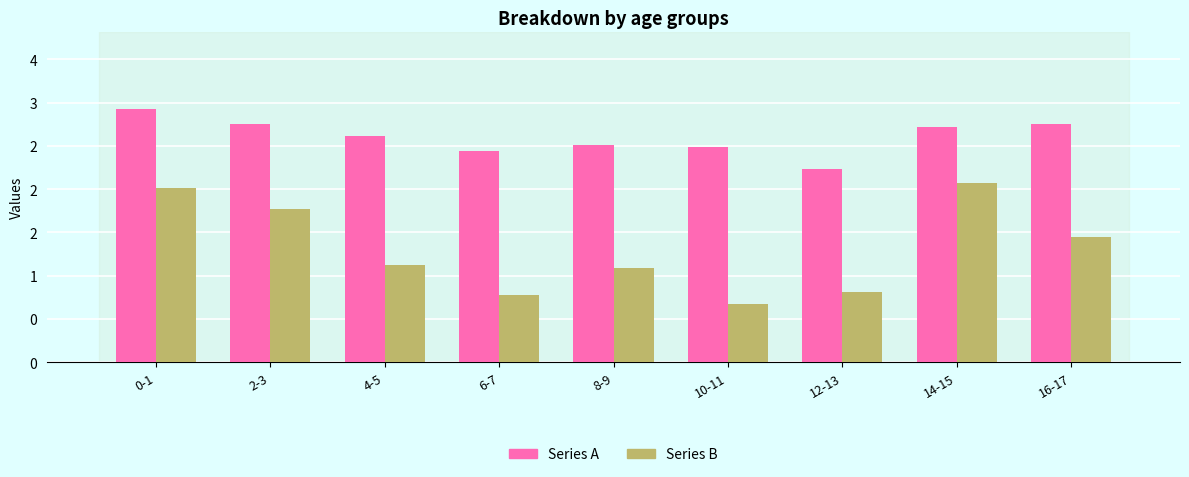

What is the difference between the highest and lowest values at 4-5?

1.5